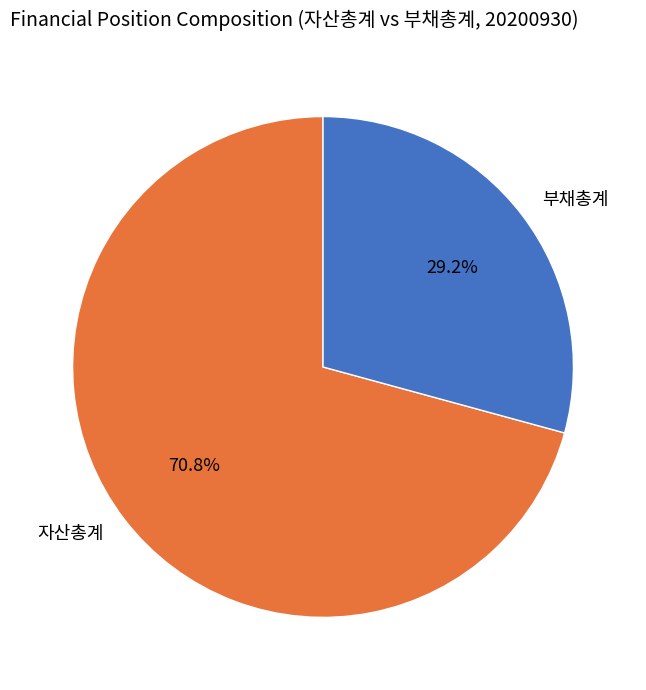

Approximately how many times larger is the value at 자산총계 compared to 부채총계?

2.4